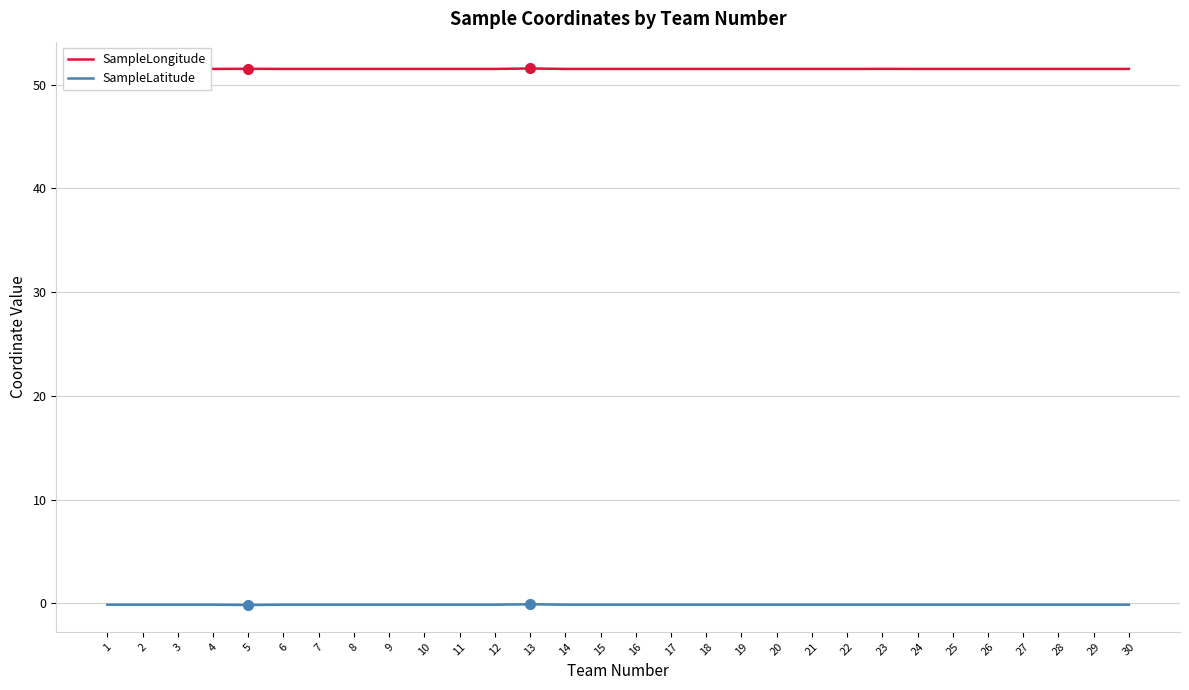

How many series are shown in this chart?

2